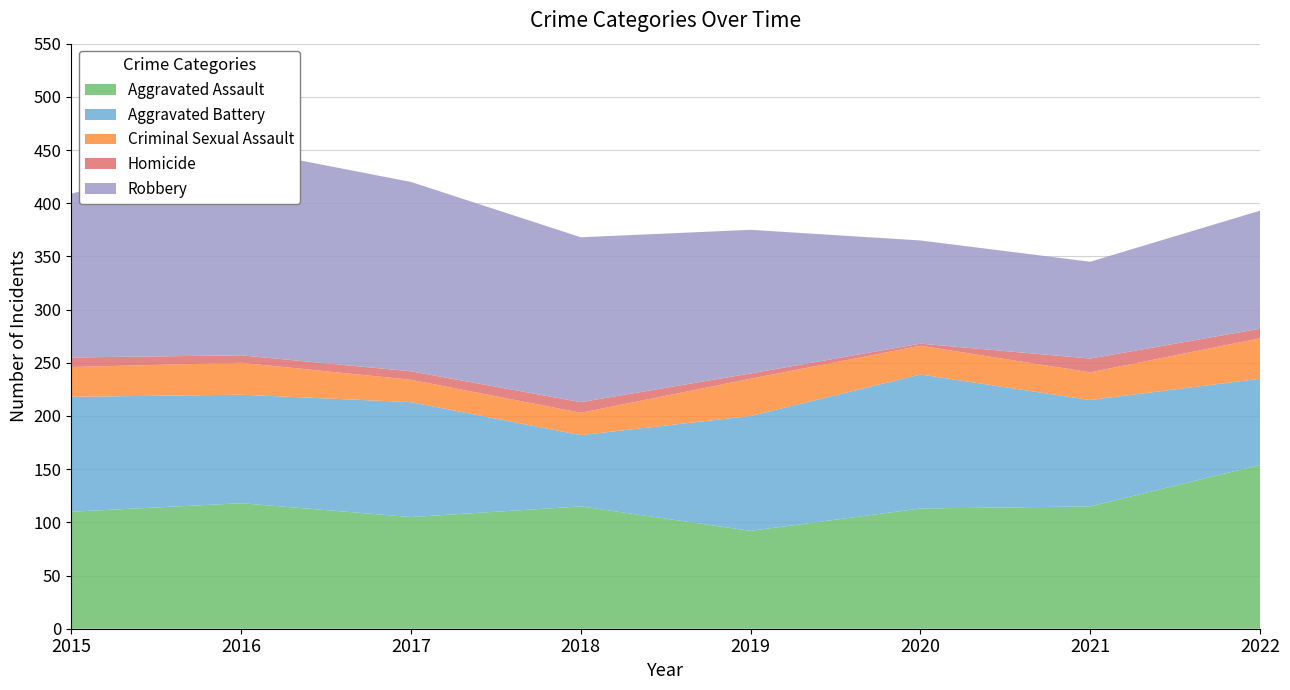

Reading left to right, what are all the values shown in this chart?

Aggravated Assault: 2015=110	2016=118	2017=105	2018=115	2019=92	2020=113	2021=115	2022=154
Aggravated Battery: 2015=108	2016=102	2017=108	2018=67	2019=108	2020=126	2021=100	2022=81
Criminal Sexual Assault: 2015=28	2016=30	2017=21	2018=21	2019=35	2020=27	2021=26	2022=38
Homicide: 2015=9	2016=7	2017=8	2018=10	2019=5	2020=2	2021=13	2022=9
Robbery: 2015=154	2016=194	2017=178	2018=155	2019=135	2020=97	2021=91	2022=111